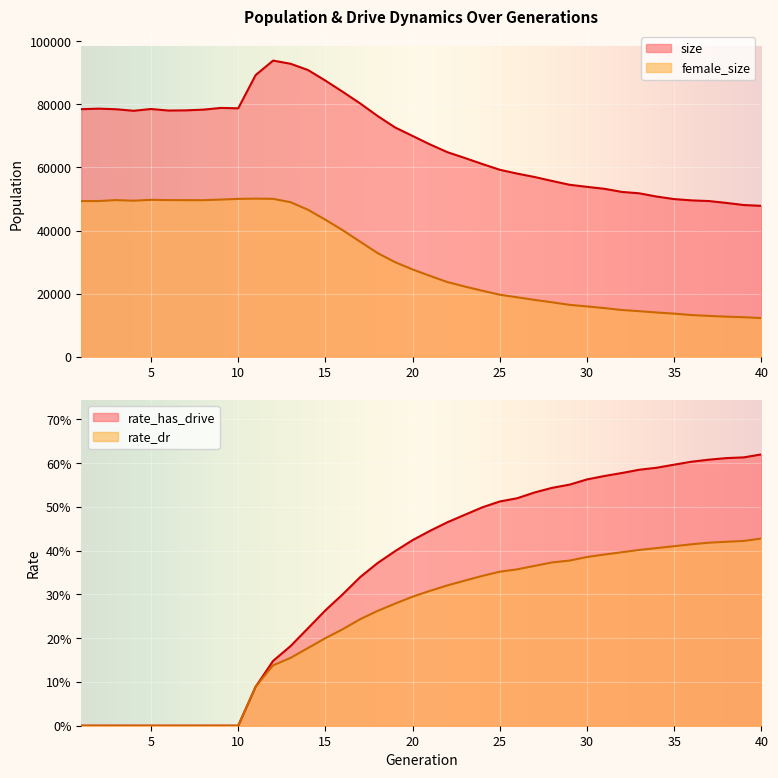

How many values in rate_has_drive are above zero?

30